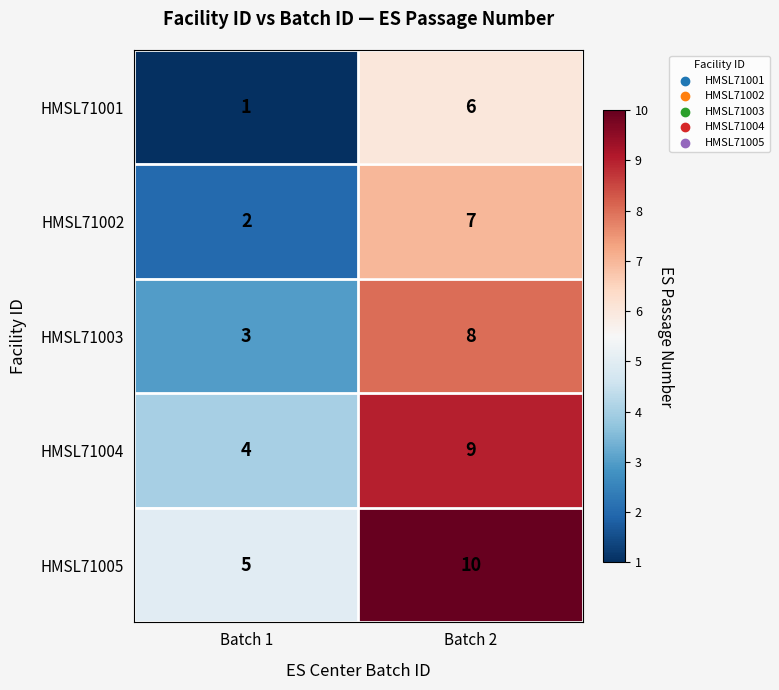

What is the difference between the maximum and minimum values in the HMSL71002 series?

5